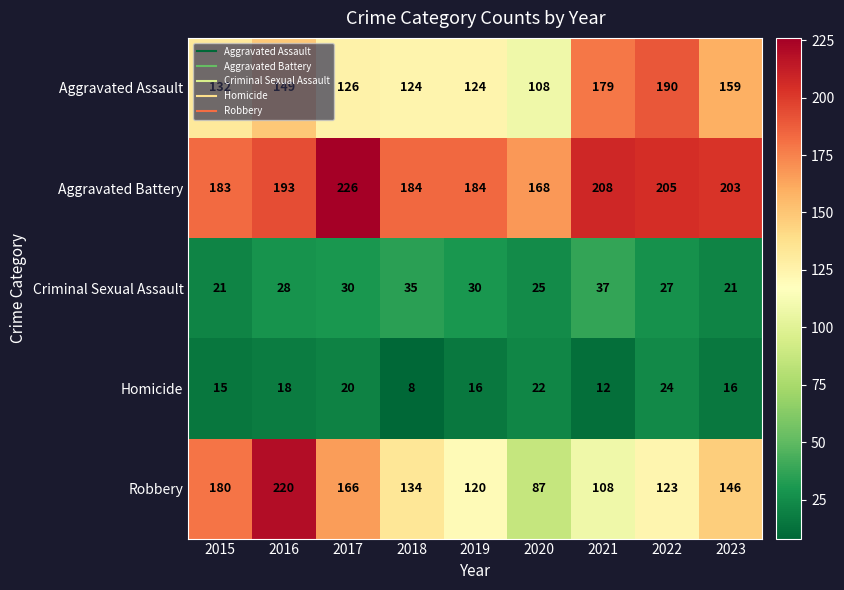

The Robbery series shows 166 at 2017. True or false?

True